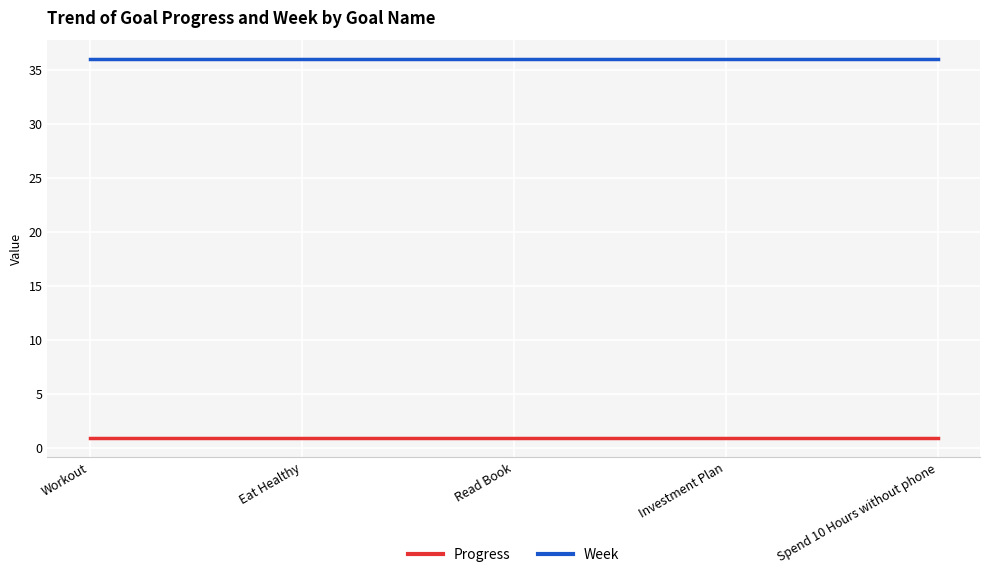

Does the chart display data point markers on the line(s)?

No